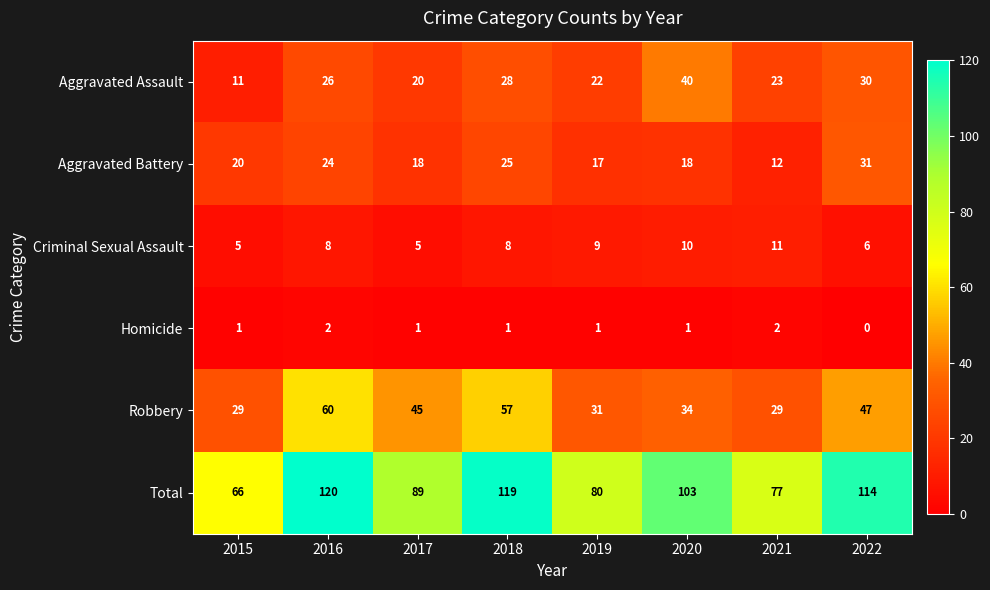

Which label corresponds to the smallest value in the chart?

2022